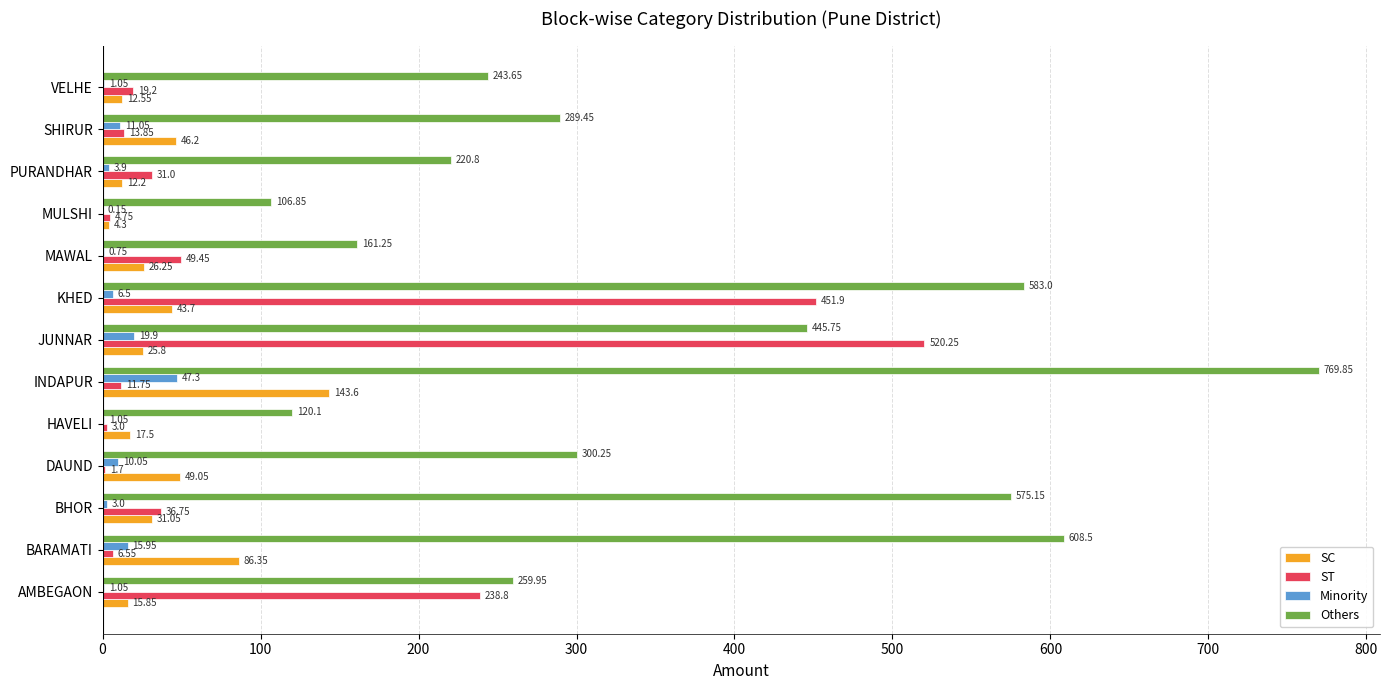

What is the maximum value for SC?

143.6